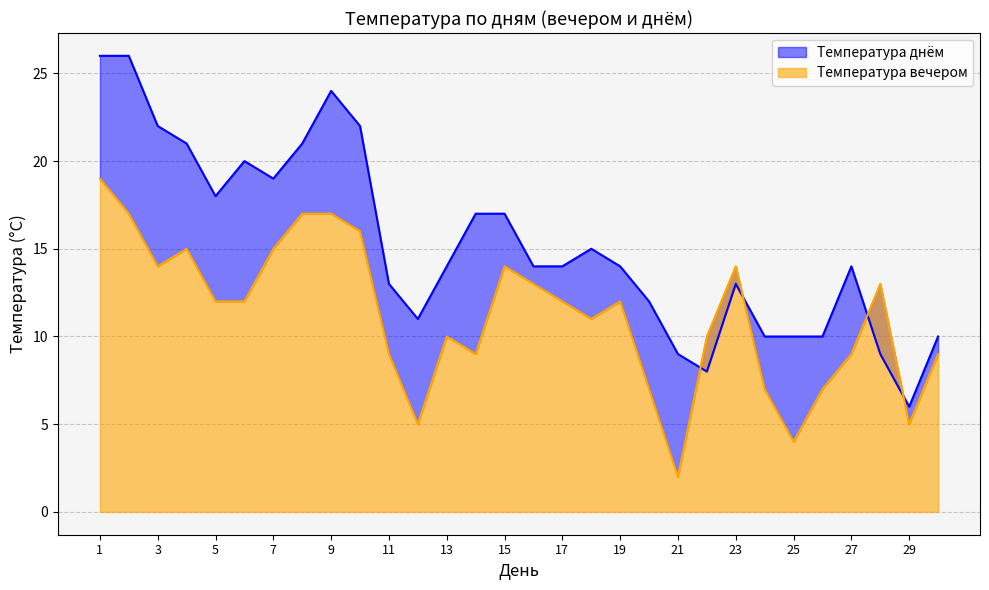

How many values in the Температура вечером series are below 12?

14